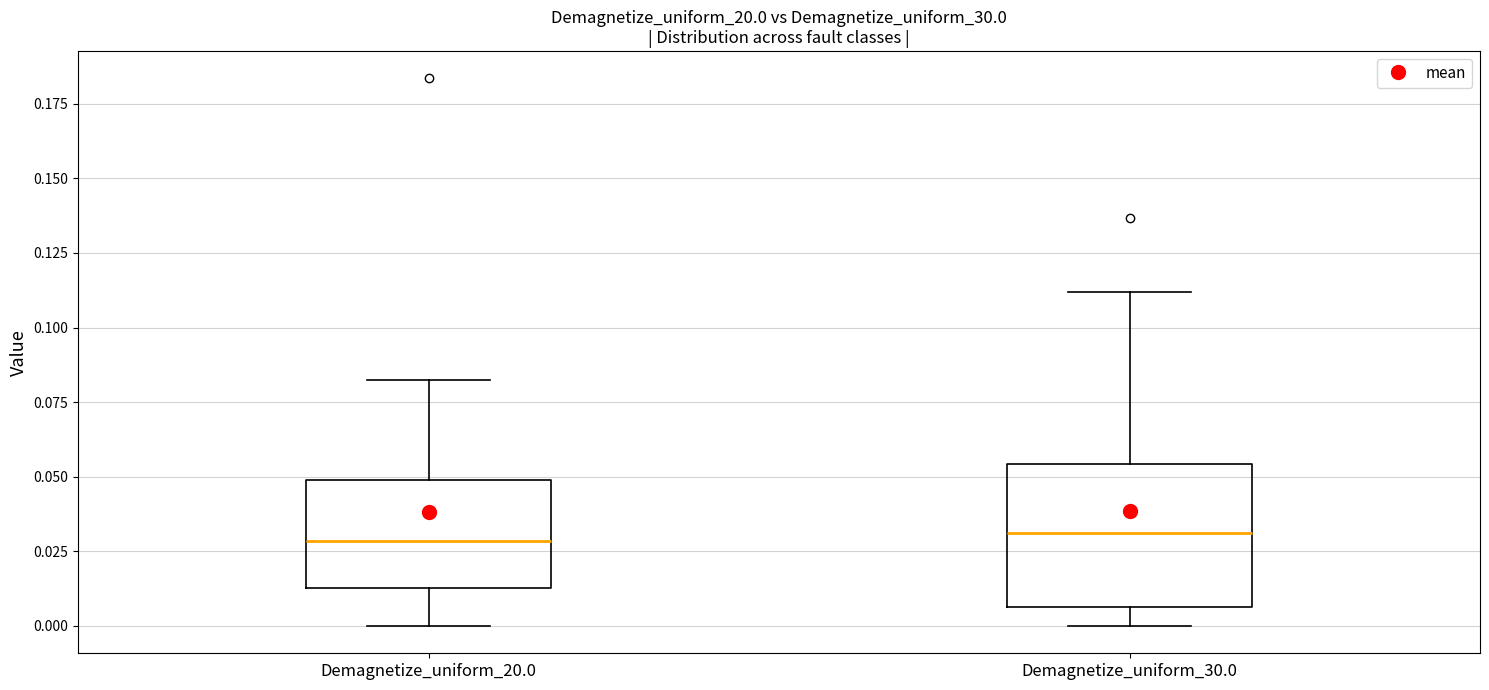

Comparing the boxes themselves (not the whiskers), which one is the tallest?

Demagnetize_uniform_30.0